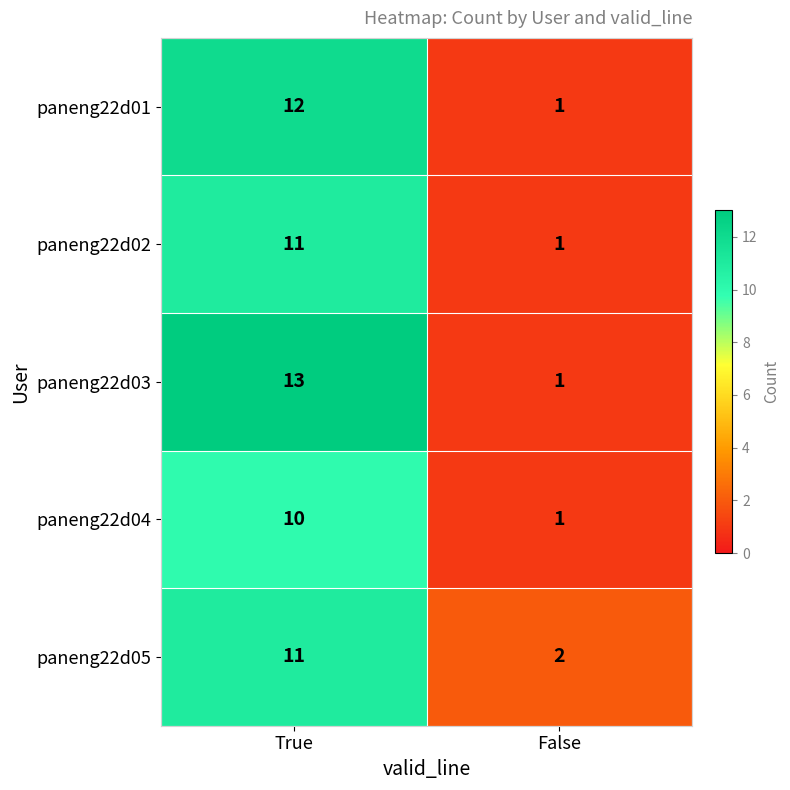

Which label corresponds to the smallest value in the chart?

False